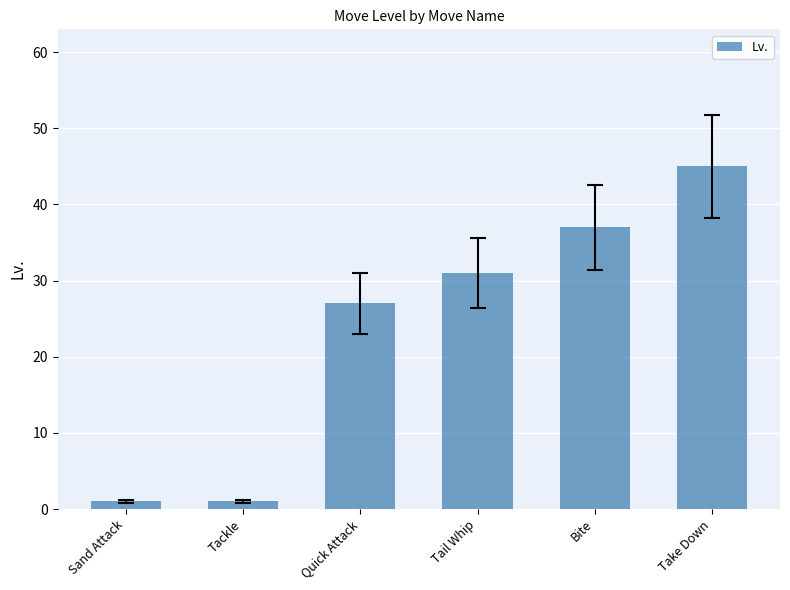

What is the difference between the maximum and minimum values?

44